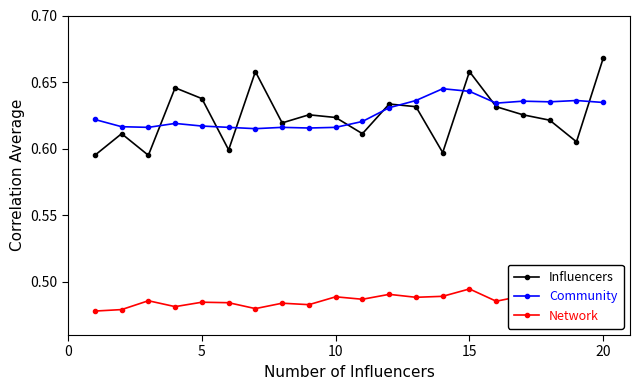

Which category has the highest value in the Influencers series?

20